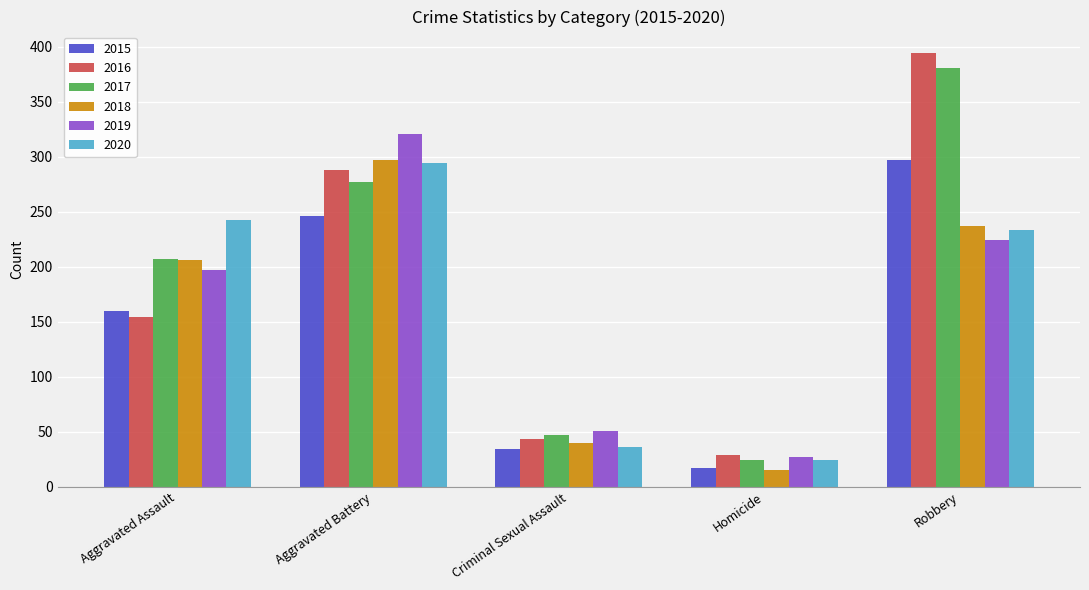

Is it true that 2016 equals 29 at Homicide?

True